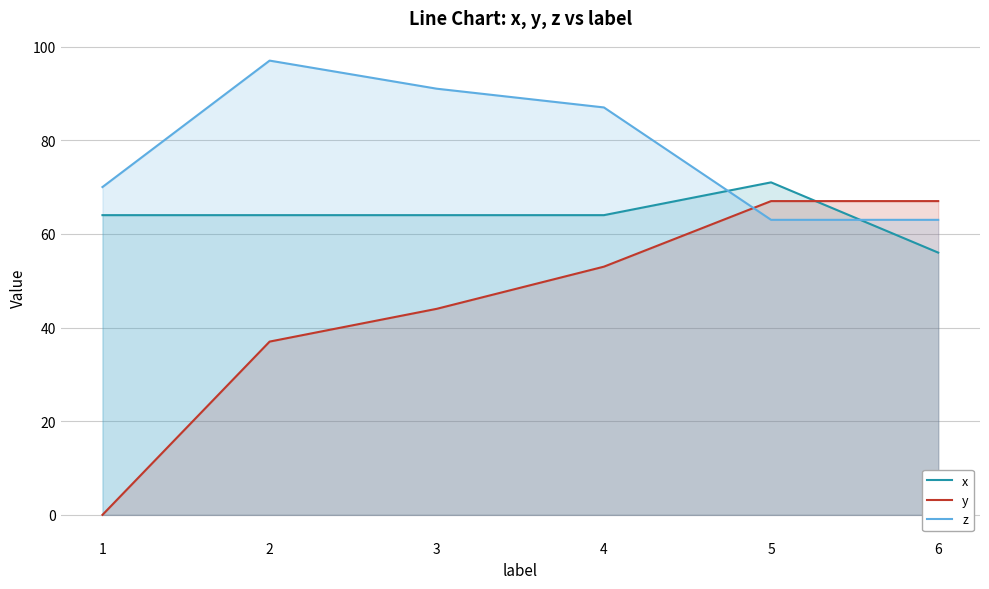

What is the difference between the highest and lowest values at 4?

34